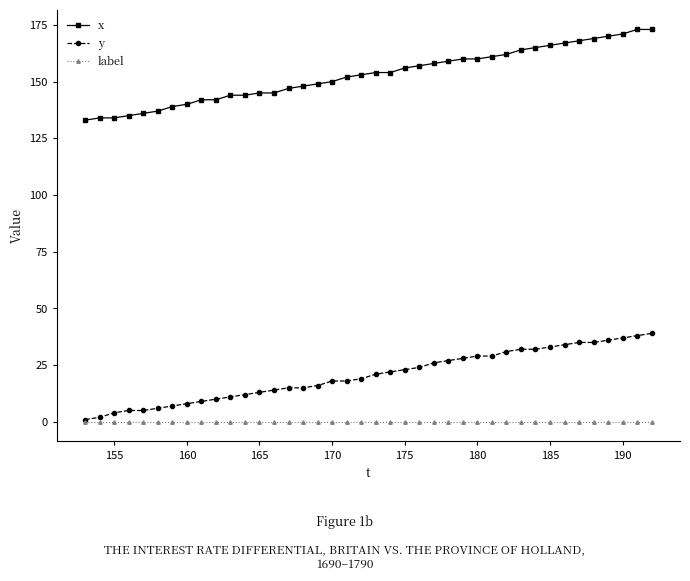

True or false: x and y intersect in this chart.

False